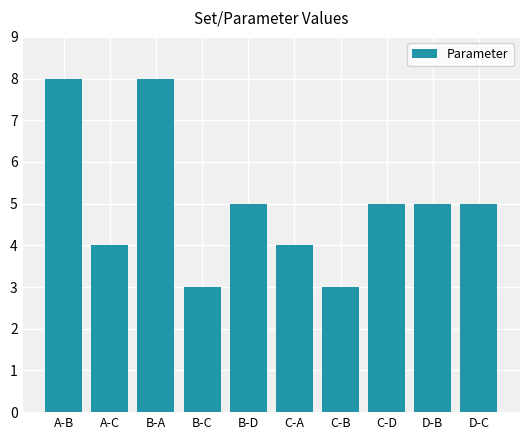

Between C-A and D-C, which is larger?

D-C